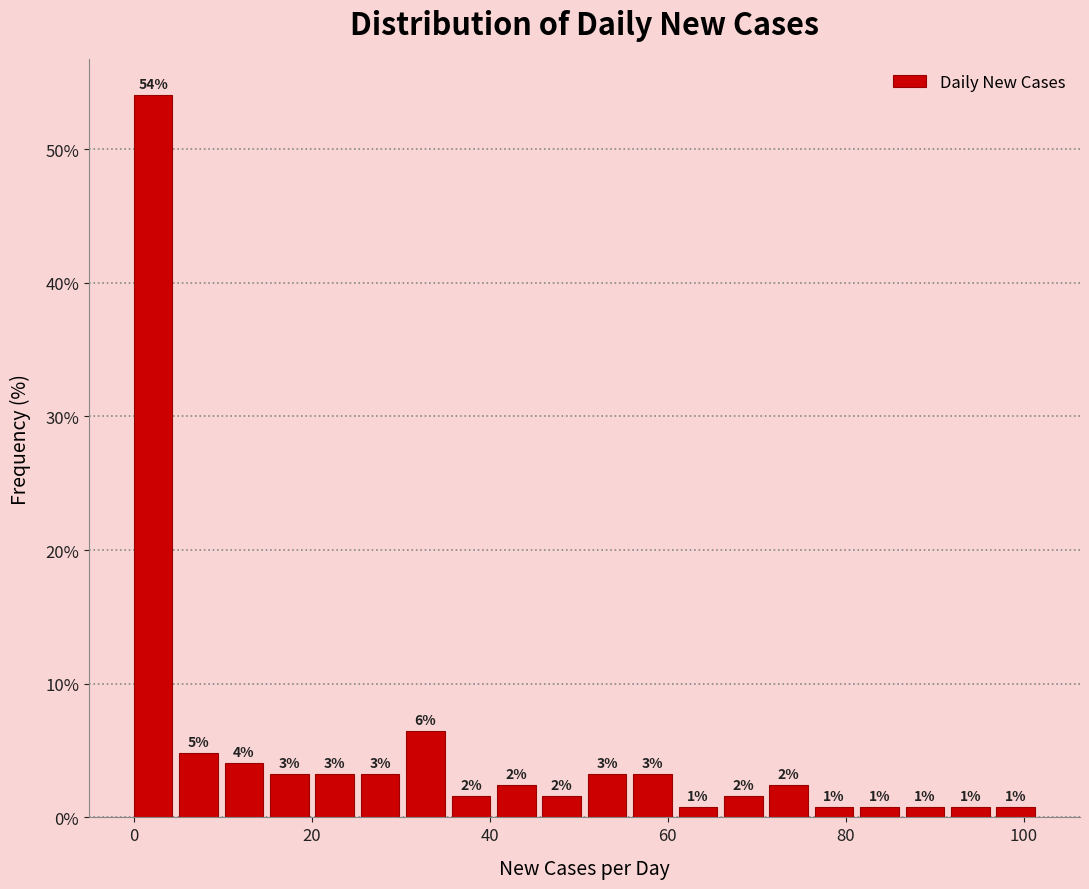

Read against the x-axis, roughly where is the centre of the tallest bar?

2